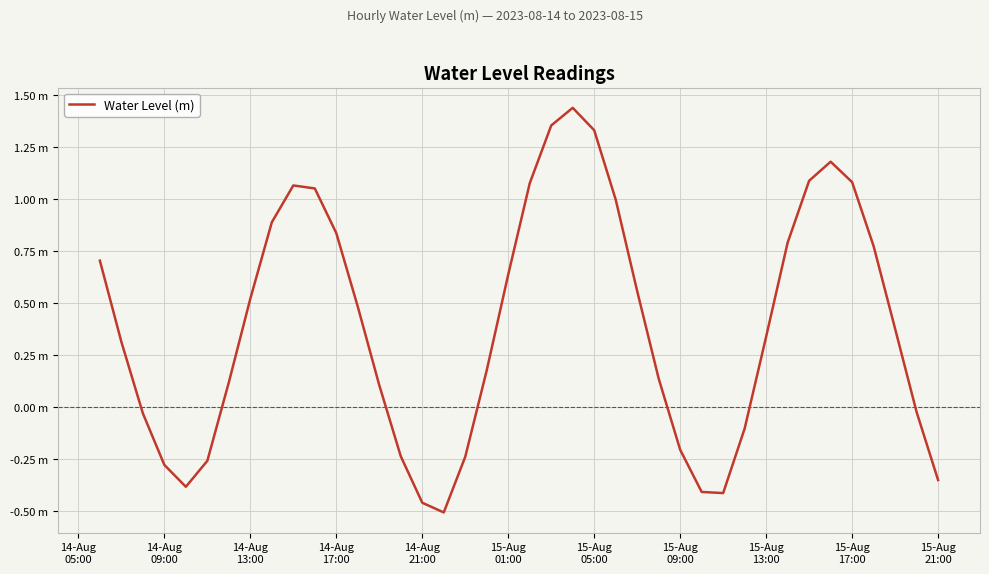

Is this an area chart (filled region under the line)?

No